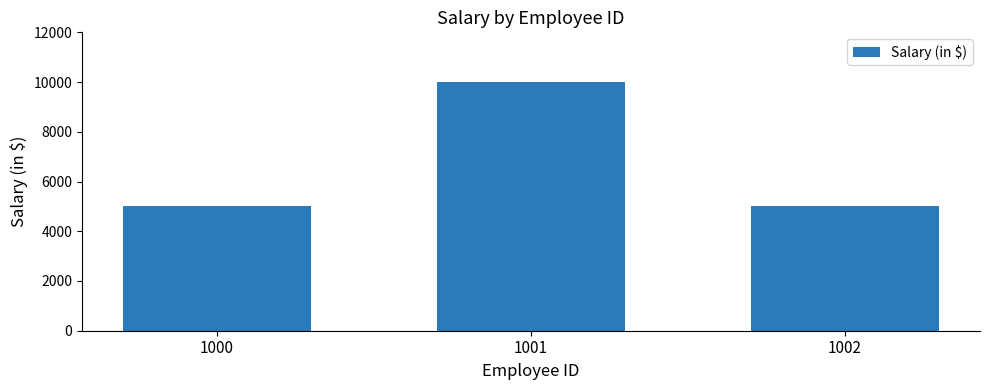

What is the difference between the maximum and minimum values?

5000